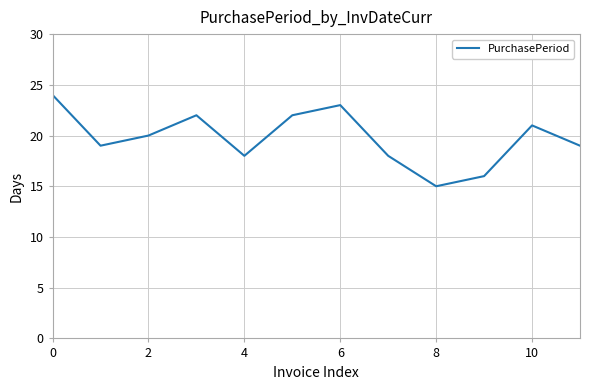

What is the maximum value shown in the chart?

24